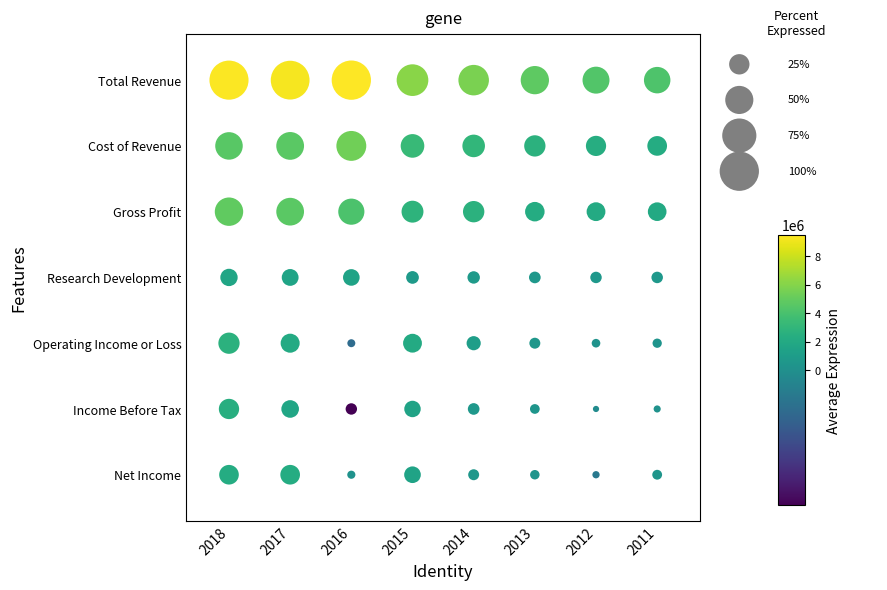

What is the minimum value shown in the chart?

-603000